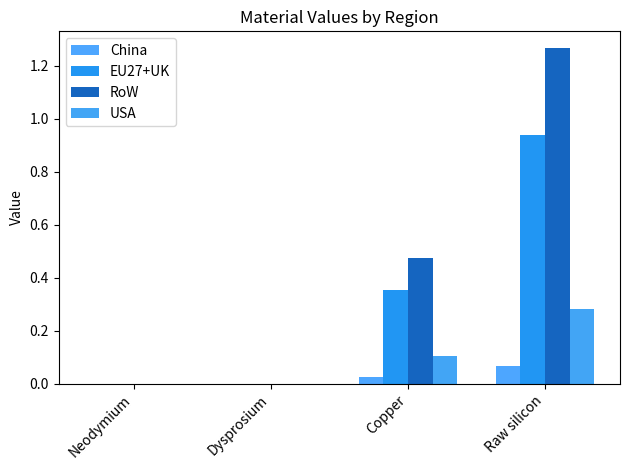

Count the number of data series in this chart.

4